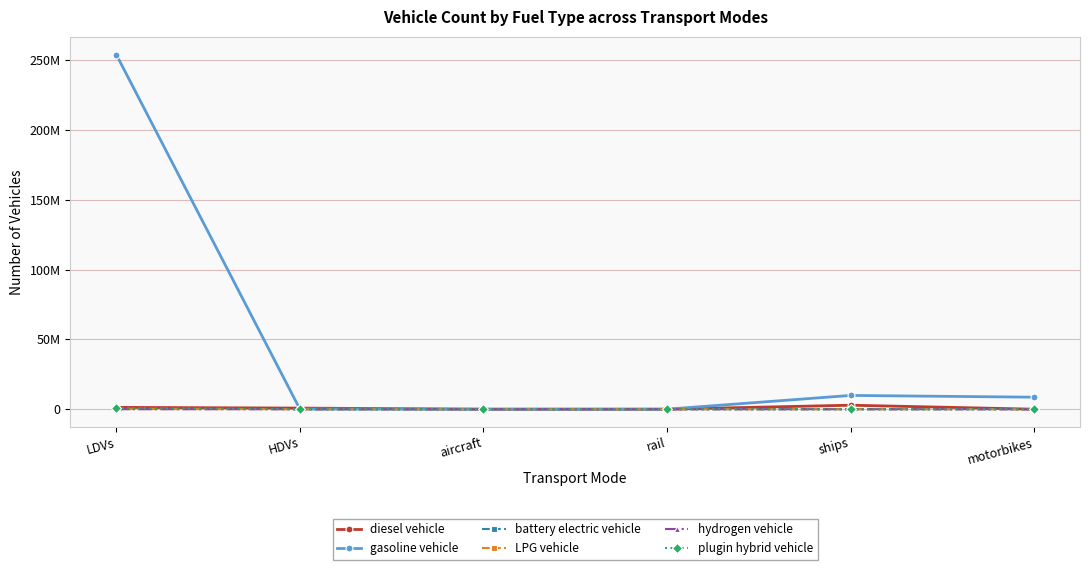

The LPG vehicle series shows 93051.0 at LDVs. True or false?

True